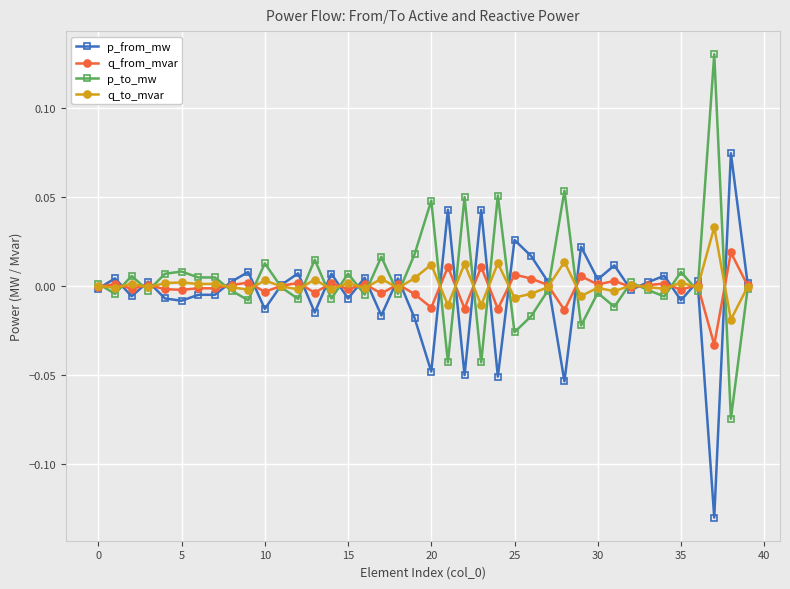

List the series in order of their peak value, highest first.

p_to_mw, p_from_mw, q_to_mvar, q_from_mvar